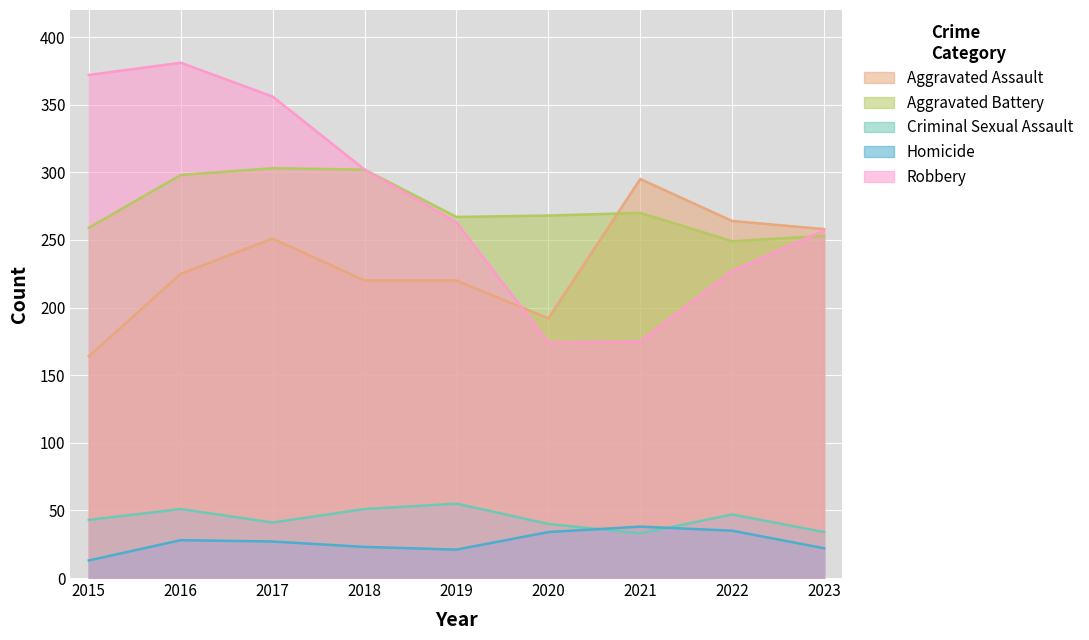

How many lines are shown in the chart?

5